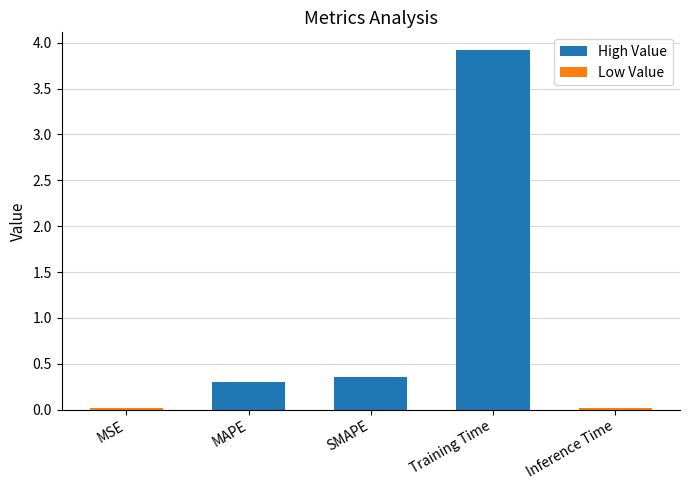

The value at Training Time is 3.9. True or false?

True